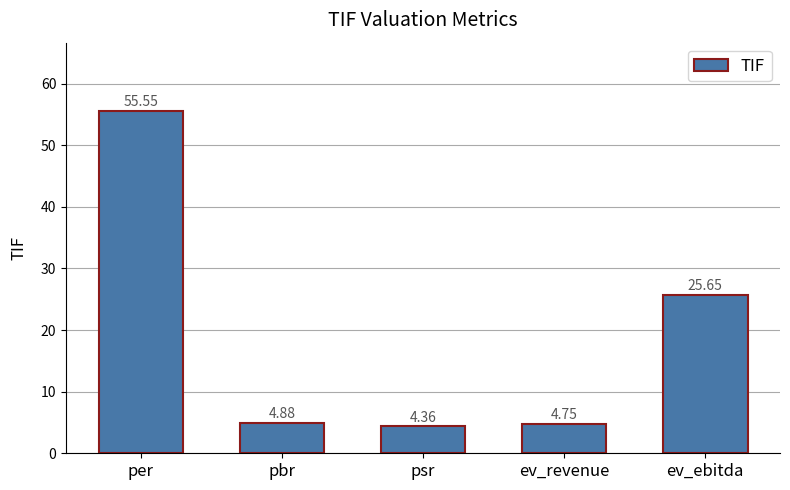

Does the chart contain stacked bars?

No